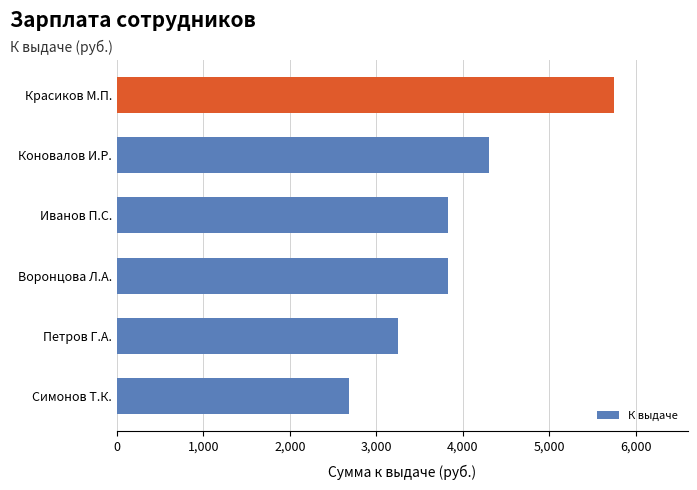

Reading top to bottom, transcribe all the data shown in this chart.

5742.0	4306.5	3828.0	3828.0	3253.8	2679.6